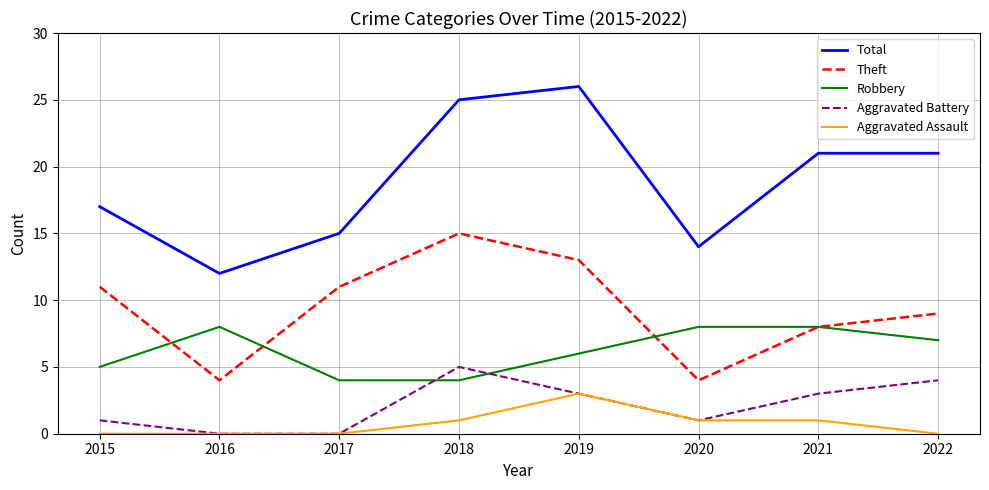

True or false: Theft and Total intersect in this chart.

False